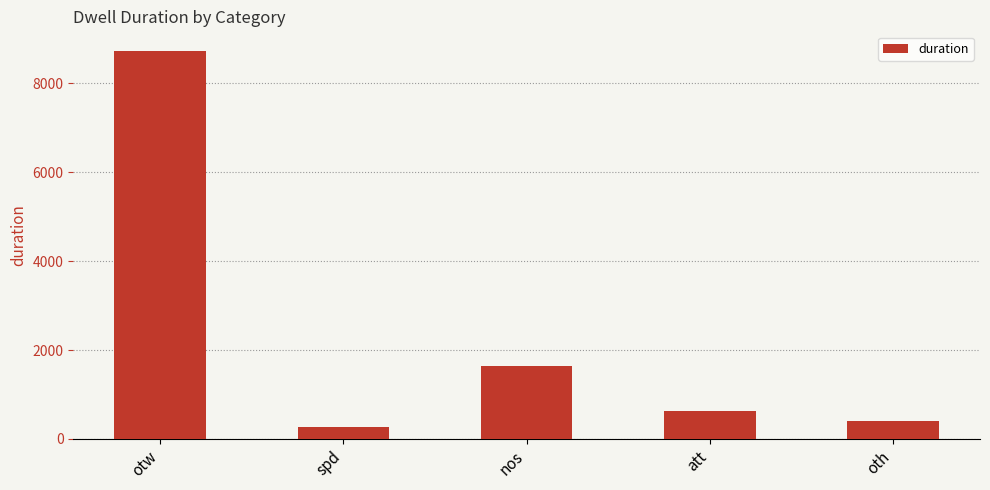

Reading left to right, extract all data points from this chart.

otw=8737	spd=281	nos=1643	att=631	oth=401